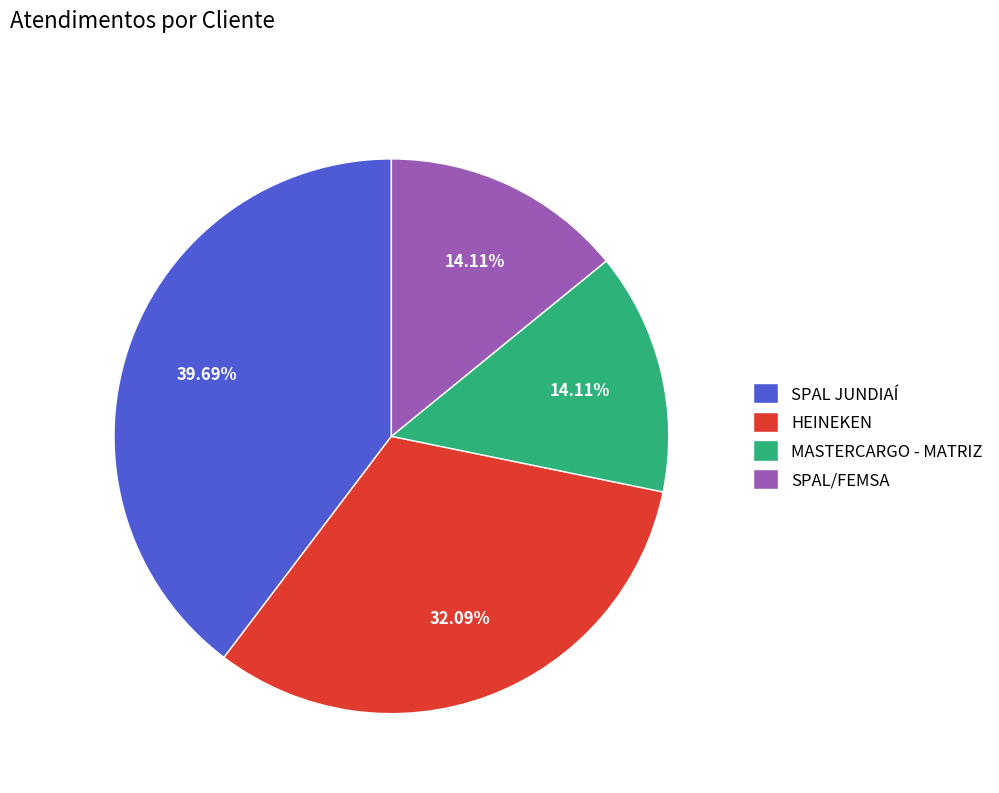

Which has a higher value, SPAL/FEMSA or SPAL JUNDIAÍ?

SPAL JUNDIAÍ